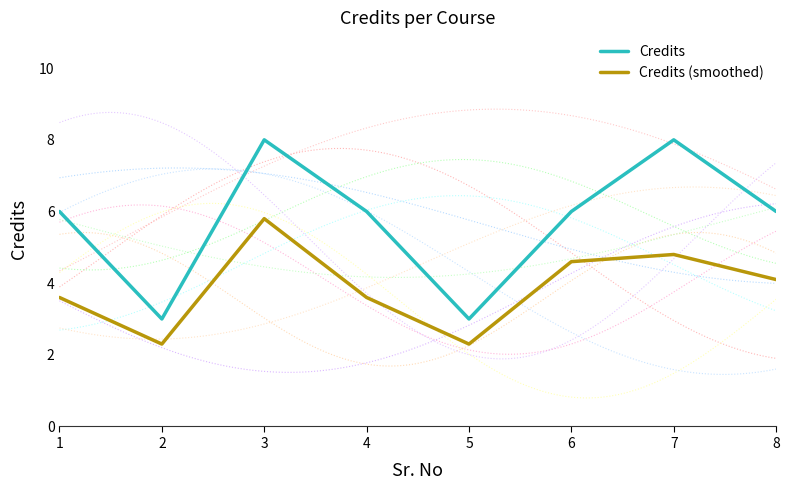

What is the value of the Credits point at the 1st from the left?

6.0